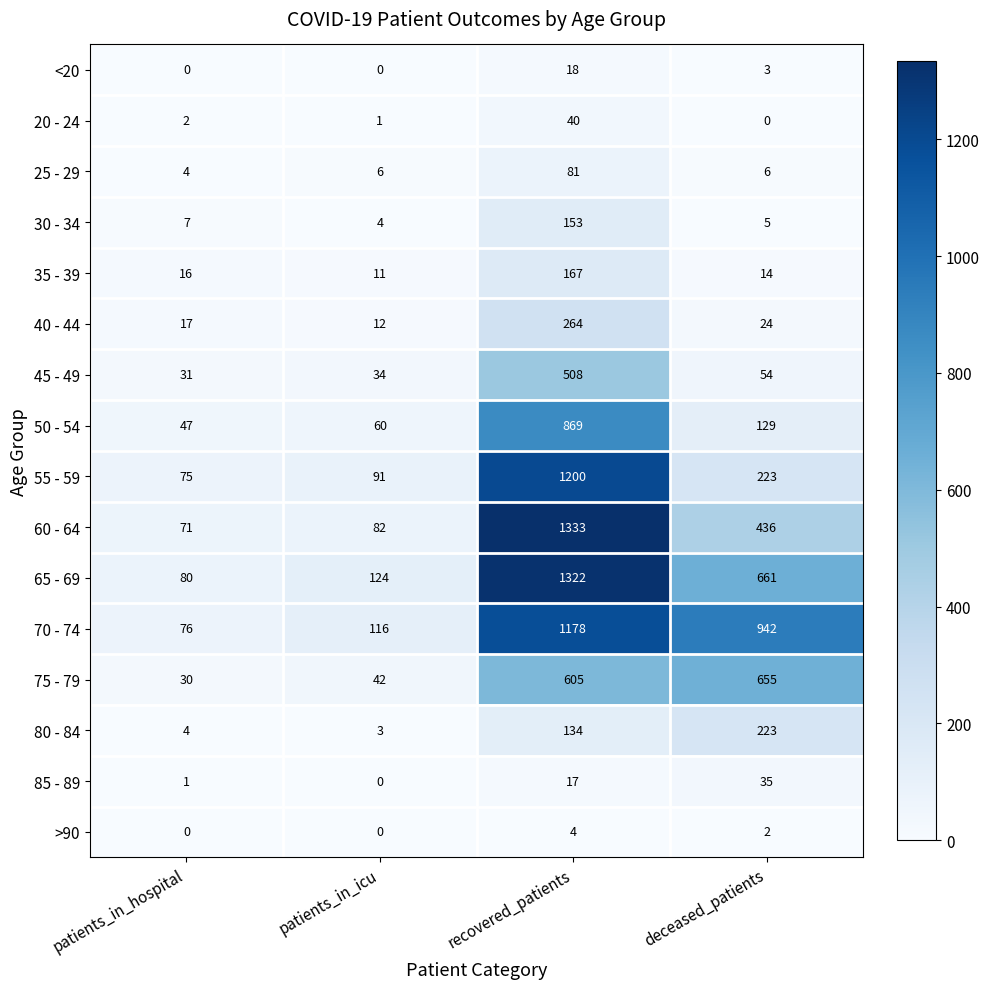

What is the sum of all 55 - 59 values?

1589